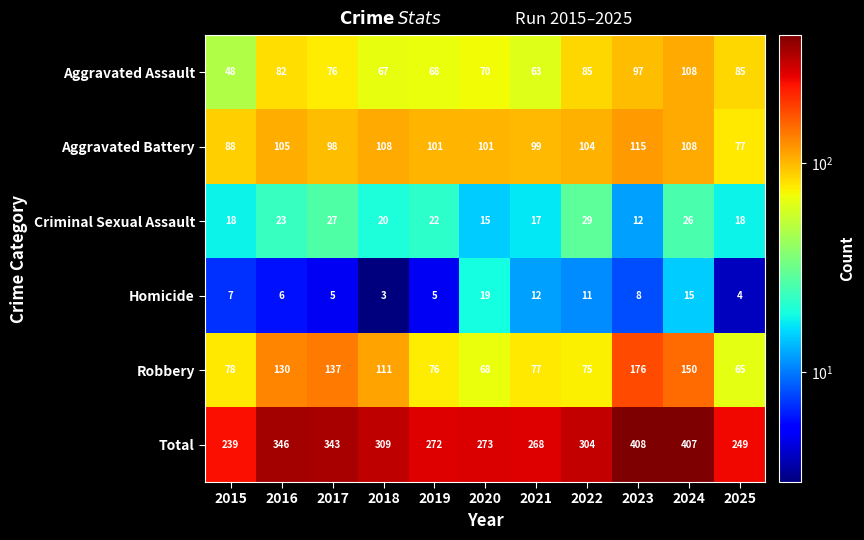

Which series has the largest range (max minus min)?

Total